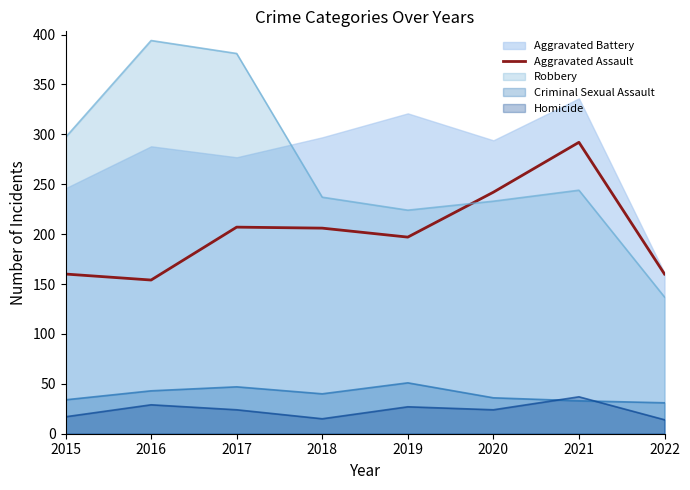

Is it true that the value at 2017 is 207?

True